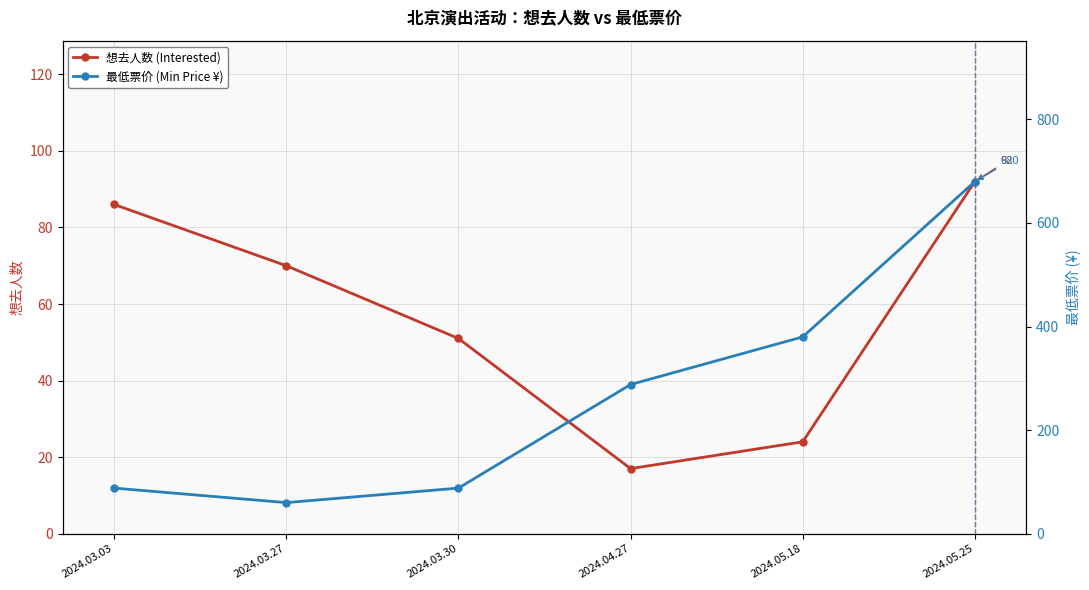

Reading left to right, what are all the values shown in this chart?

想去人数 (Interested): 2024.03.03=86	2024.03.27=70	2024.03.30=51	2024.04.27=17	2024.05.18=24	2024.05.25=92
最低票价 (Min Price ¥): 2024.03.03=88	2024.03.27=60	2024.03.30=88	2024.04.27=288	2024.05.18=380	2024.05.25=680